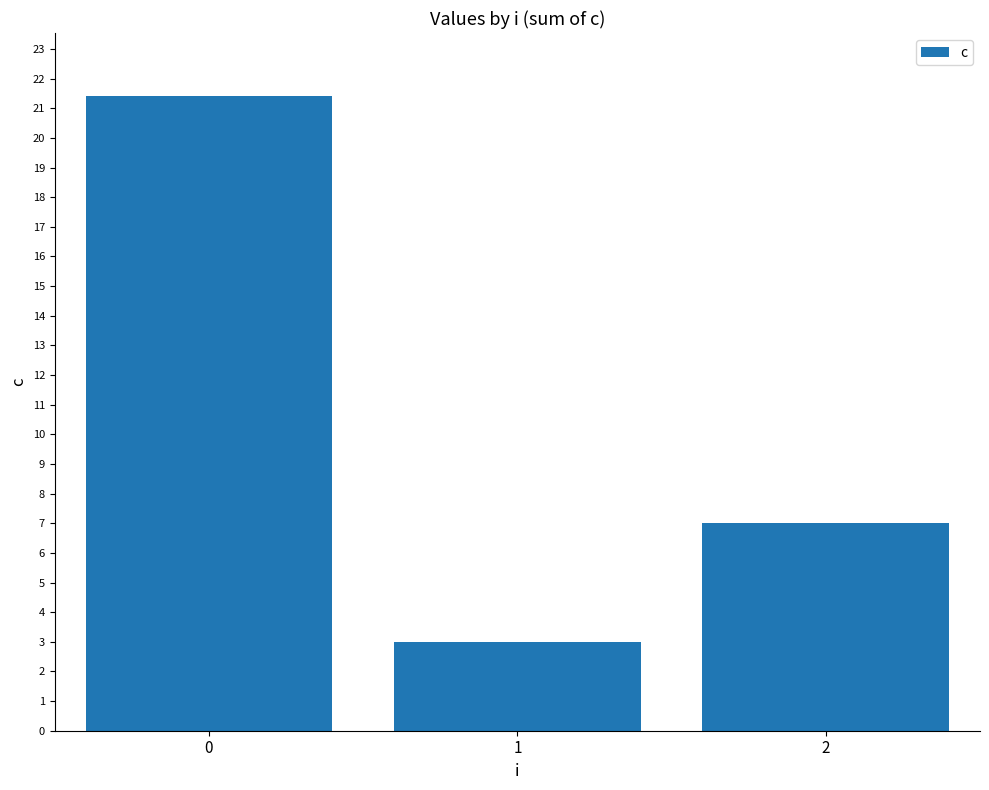

How many distinct data groups are displayed?

1